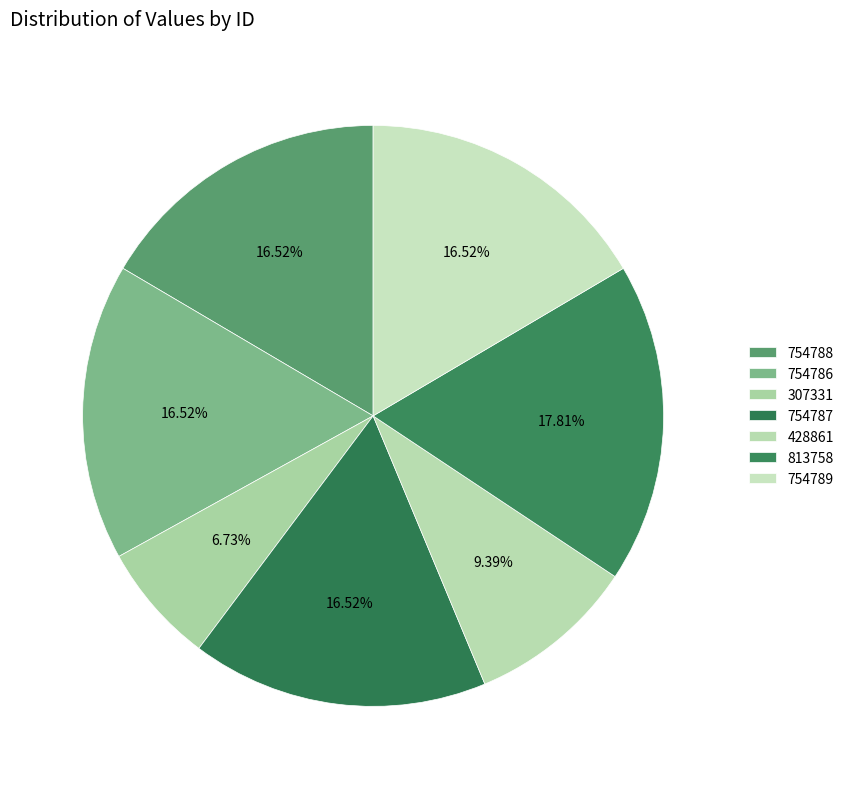

Is there any slice that represents more than half of the pie?

No